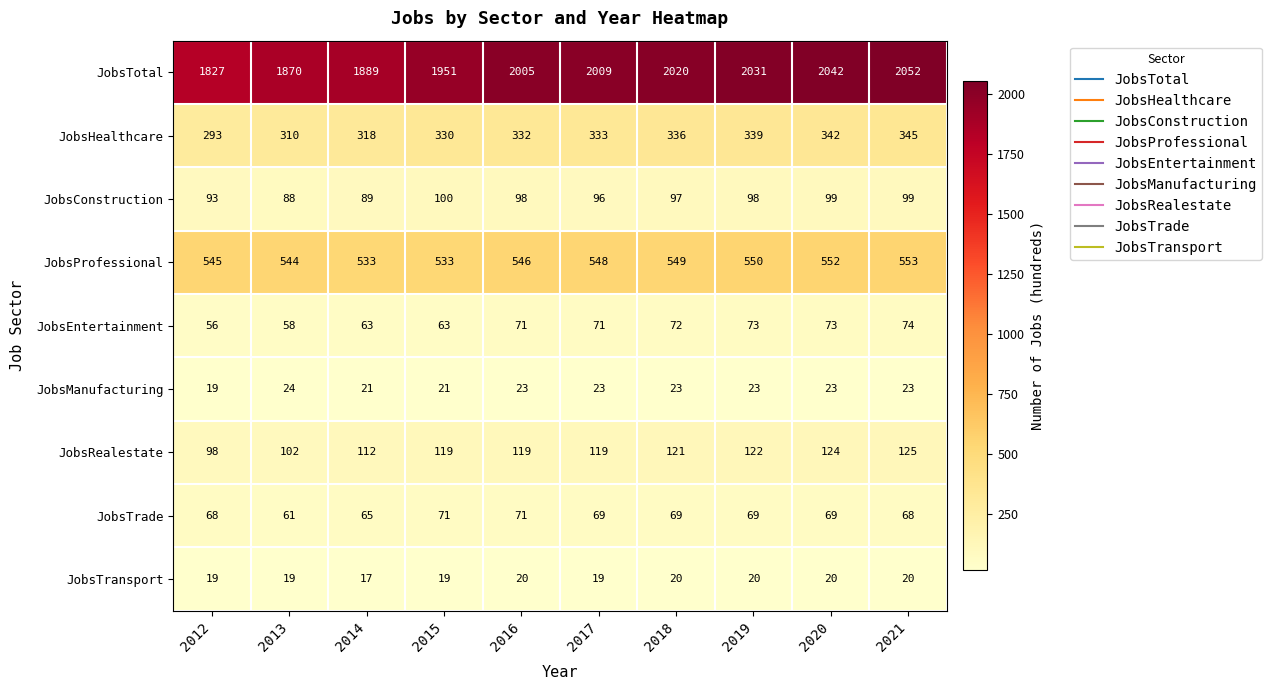

What is the maximum value for JobsEntertainment?

74